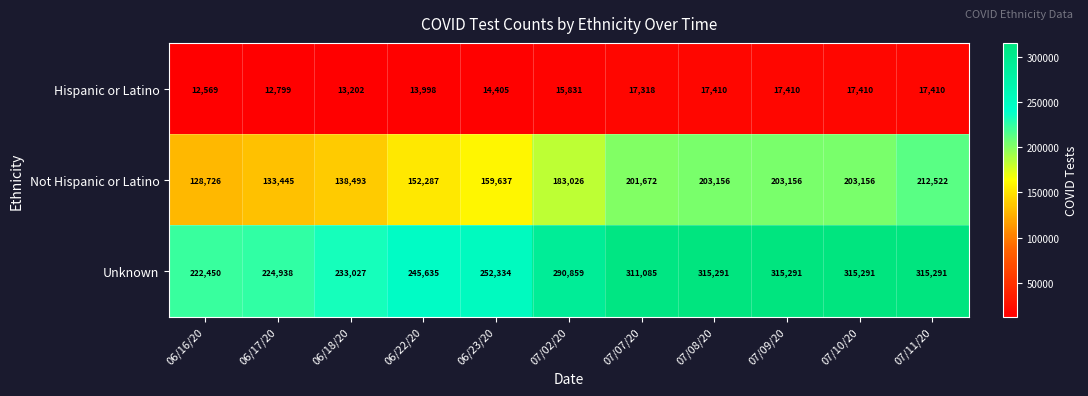

Where is Hispanic or Latino nearest to the value 14989?

06/23/20